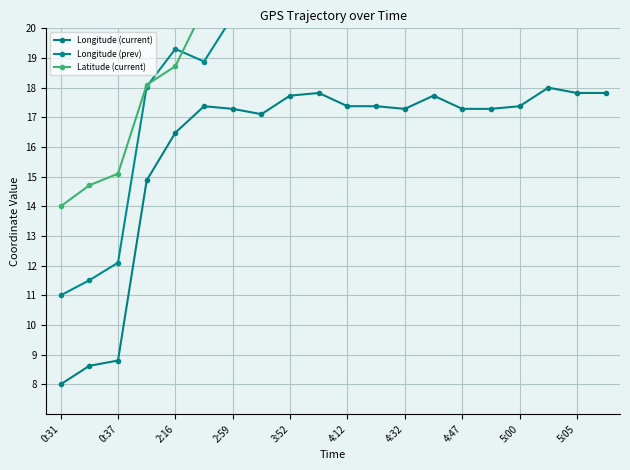

What is the maximum value for Longitude (current)?

18.0